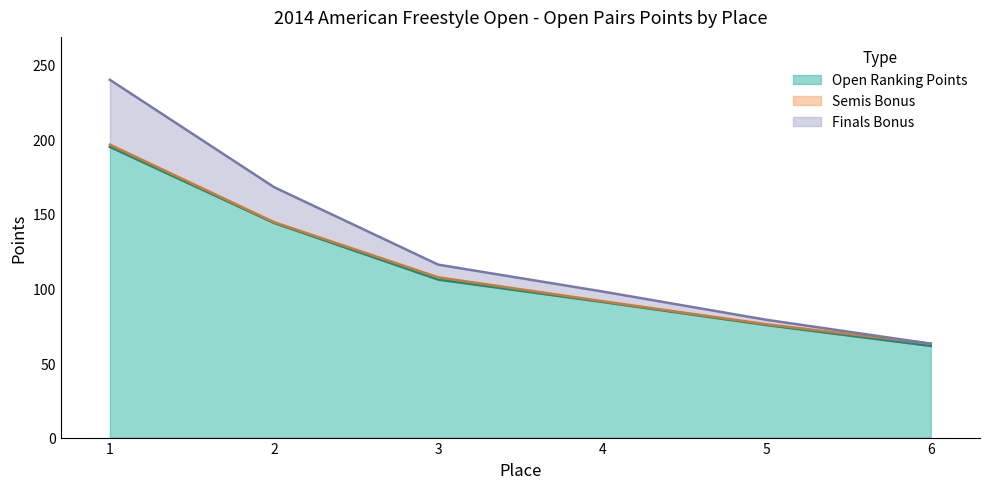

True or false: Finals Bonus has more than 0 points higher than both neighbors.

False